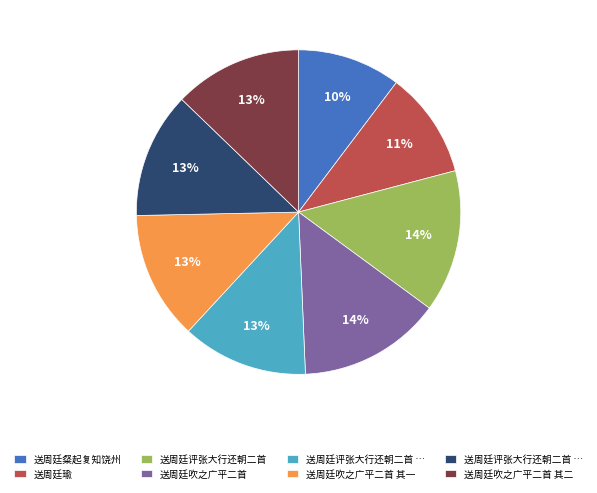

Does any single category account for the majority?

No